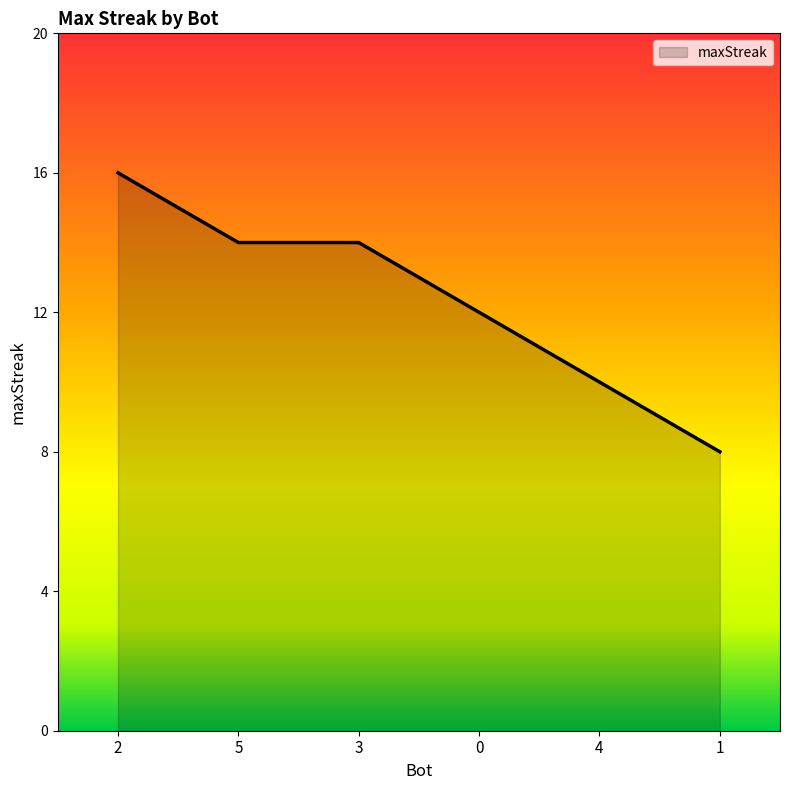

At which label does the data first exceed 14?

2